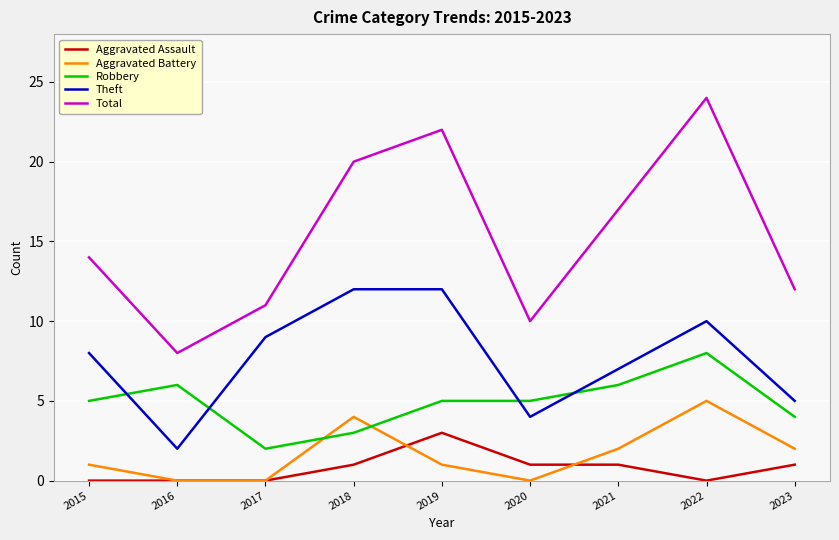

What are all the series names shown in the legend?

Aggravated Assault, Aggravated Battery, Robbery, Theft, Total